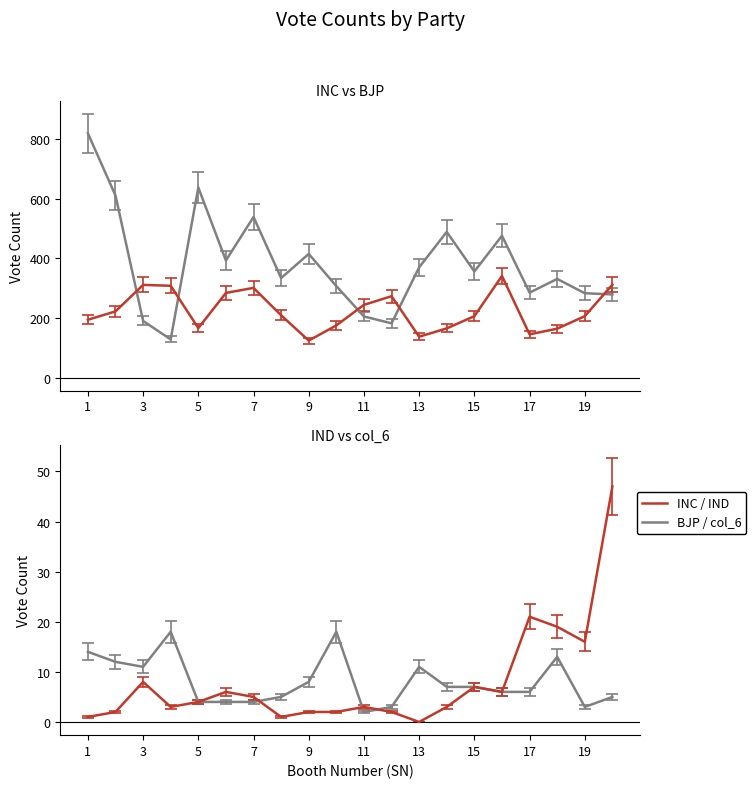

Which series has the largest total across all categories?

BJP